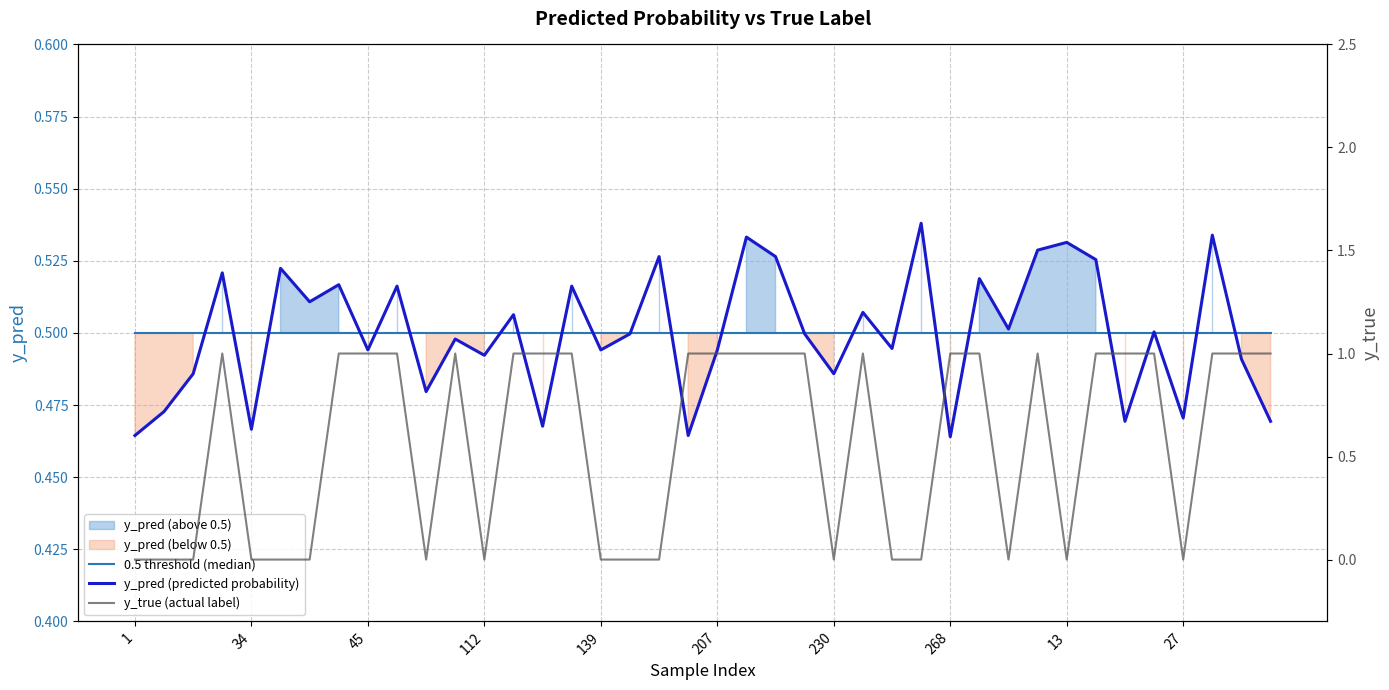

At how many categories does at least one series exceed 0?

40